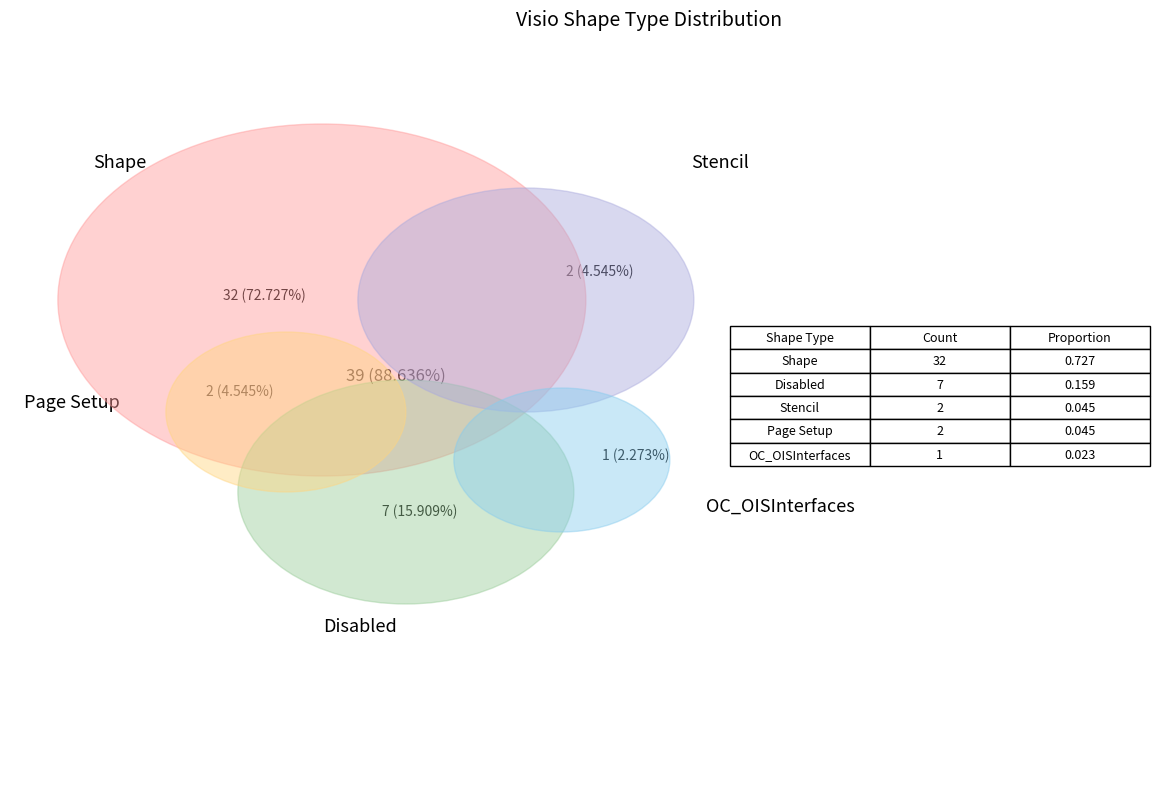

To the nearest percent, what is the combined percentage of Stencil and Disabled?

20%